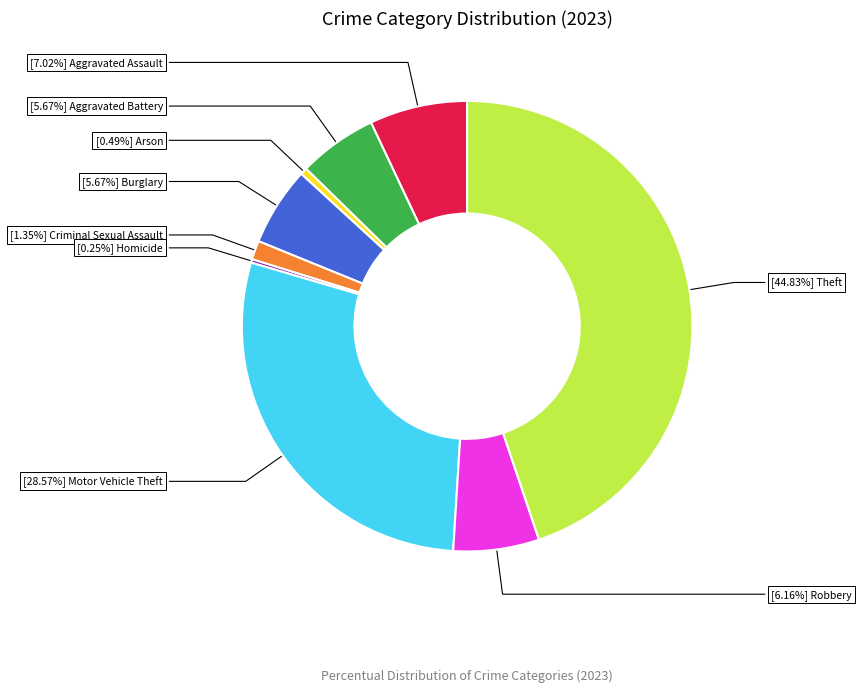

Is there any slice that represents more than half of the pie?

No